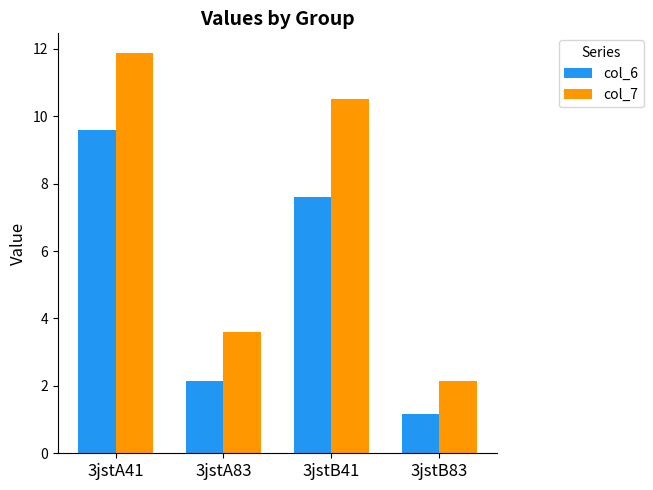

What position from the left is 3jstA83?

2